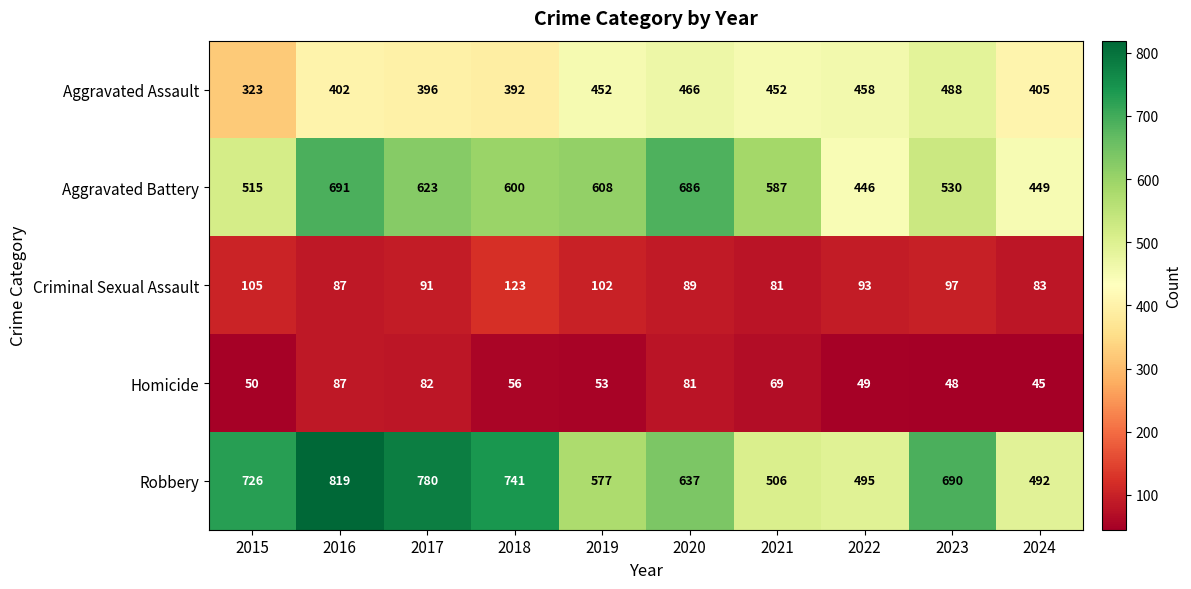

At which category is the sum across all series the highest?

2016